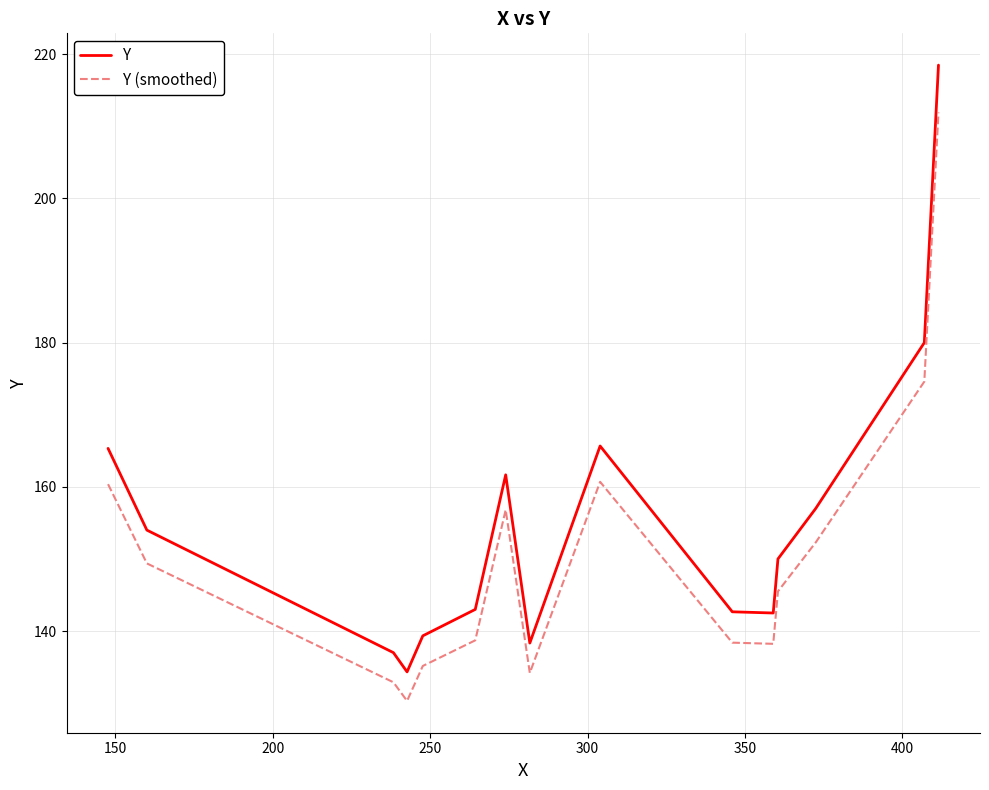

Which series has the largest total across all categories?

Y